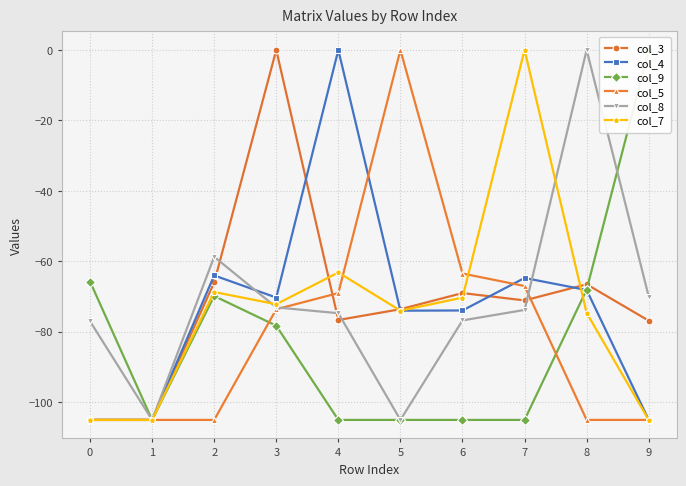

Does the chart have visible grid lines?

Yes